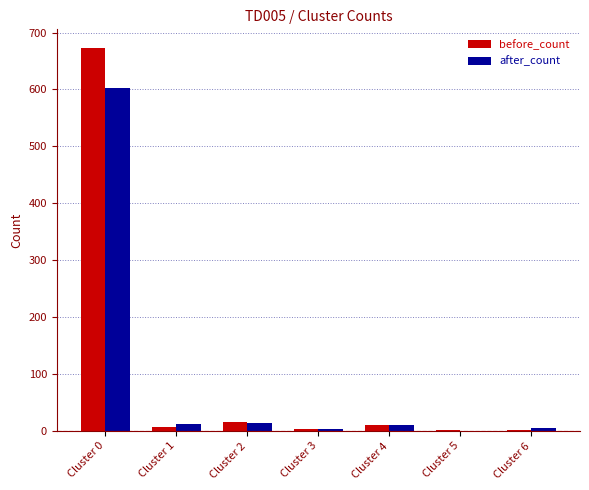

What is the sum of all after_count values?

649